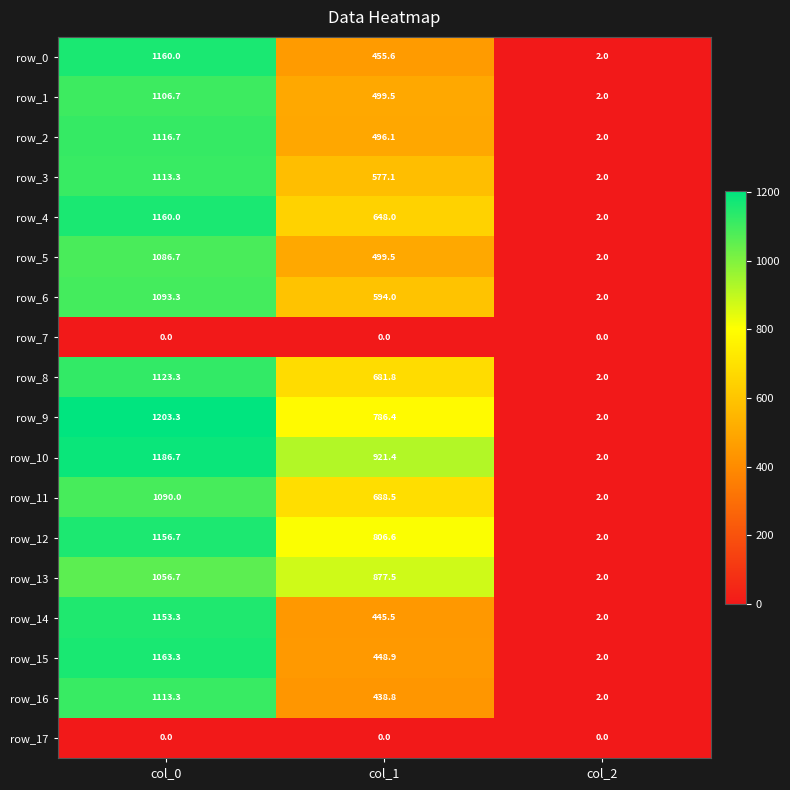

What is the sum of all row_8 values?

1807.1